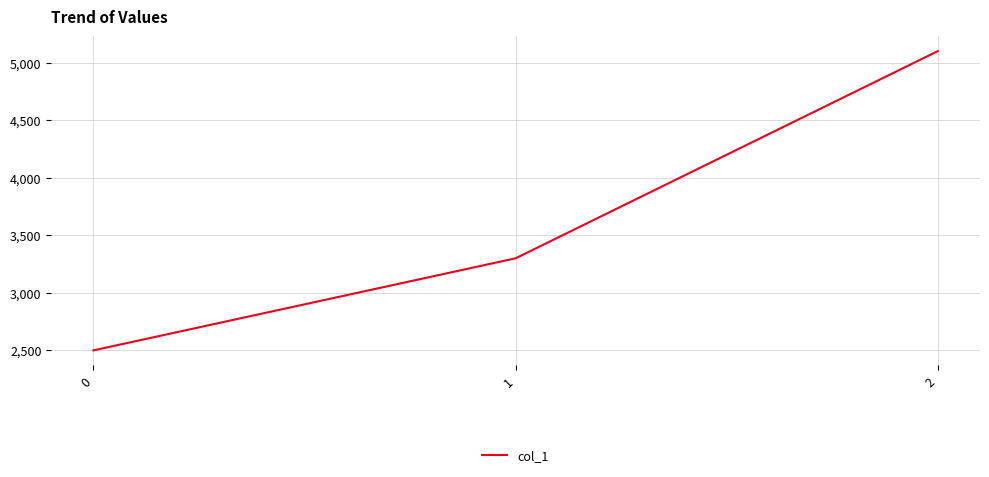

List the labels in order of value, smallest first.

0, 1, 2